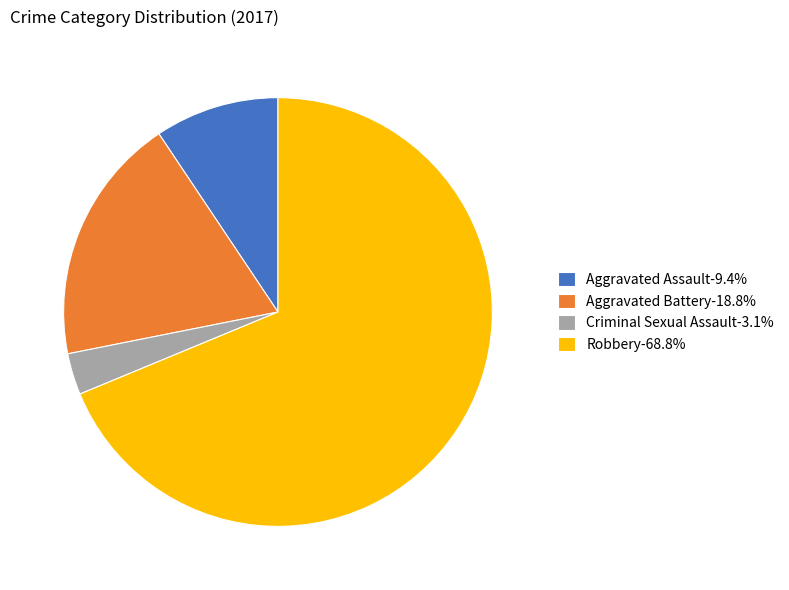

What is the ratio of the value at Aggravated Battery-18.8% to the value at Aggravated Assault-9.4%?

2.0